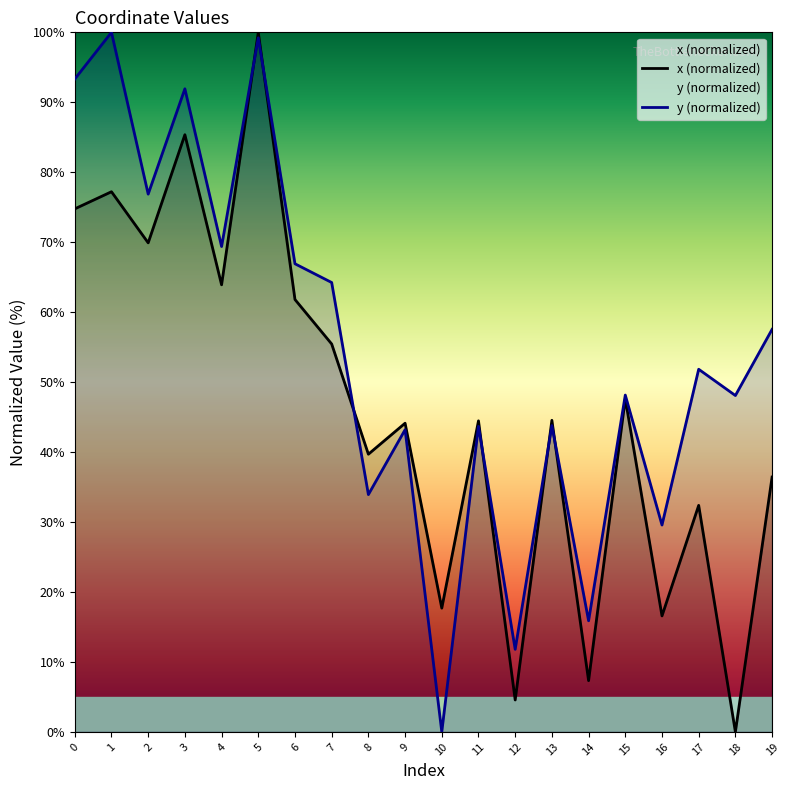

The x (normalized) series shows 77.2 at 1. True or false?

True